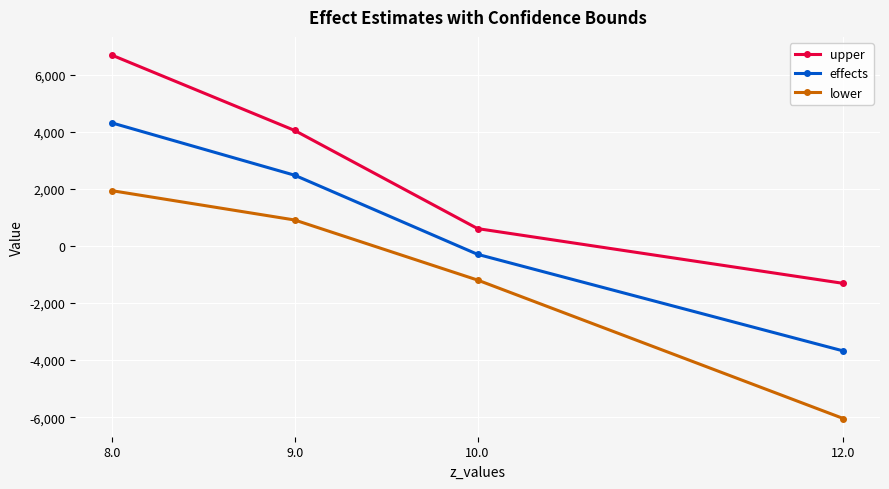

At how many categories does at least one series exceed 3163?

2